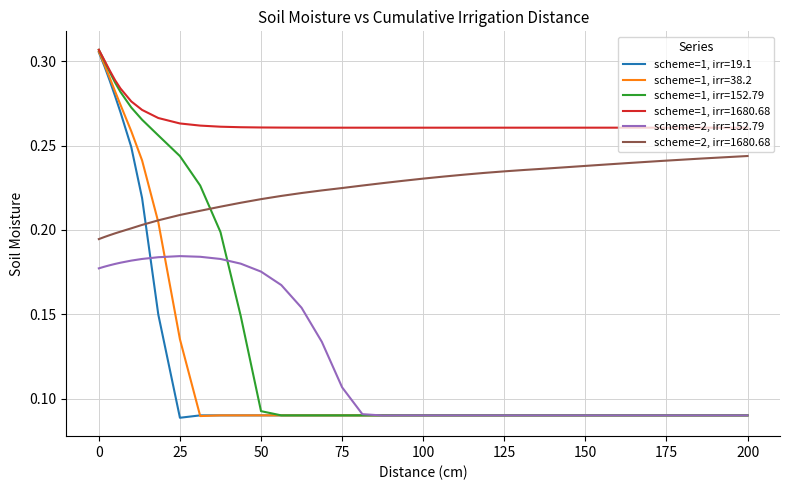

How many intersections are there between scheme=2, irr=1680.68 and scheme=1, irr=19.1?

1